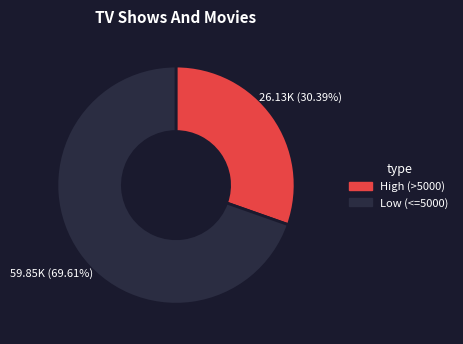

How many slices are in this pie chart?

2